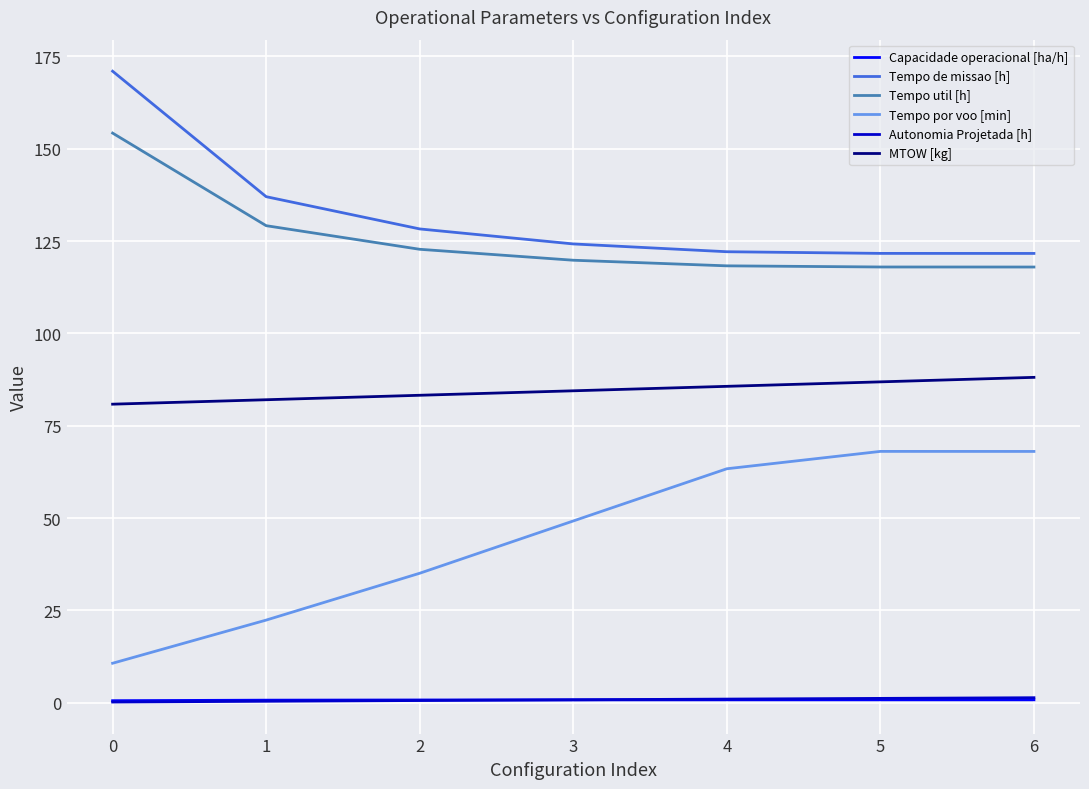

Is it true that Capacidade operacional [ha/h] equals 0.8 at 5?

True